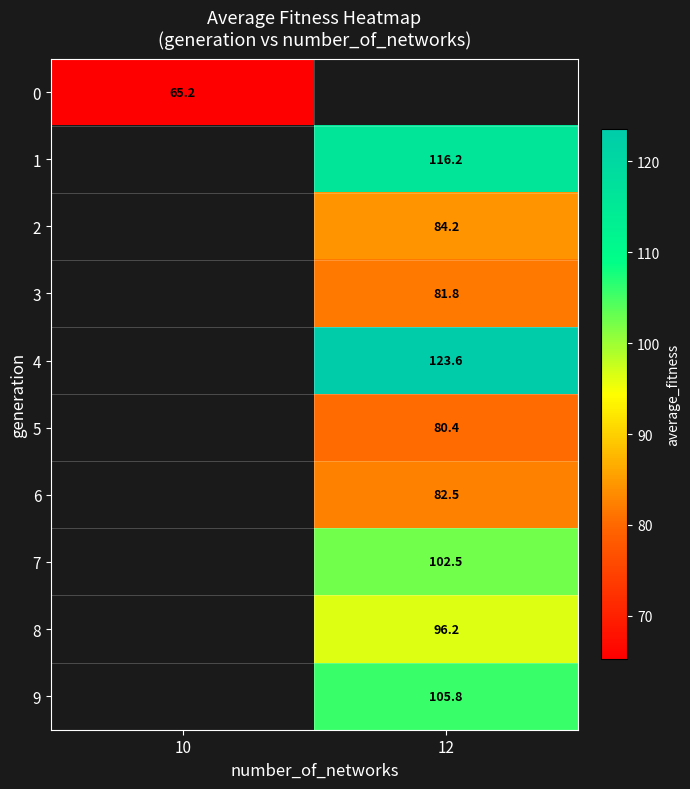

Is it true that 4 equals 33.2 at 12?

False